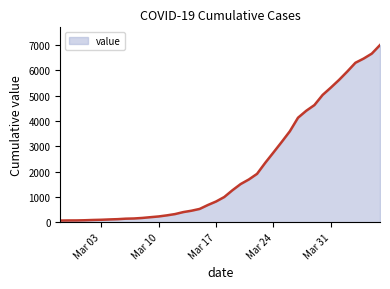

What is the difference between the maximum and minimum values?

6931